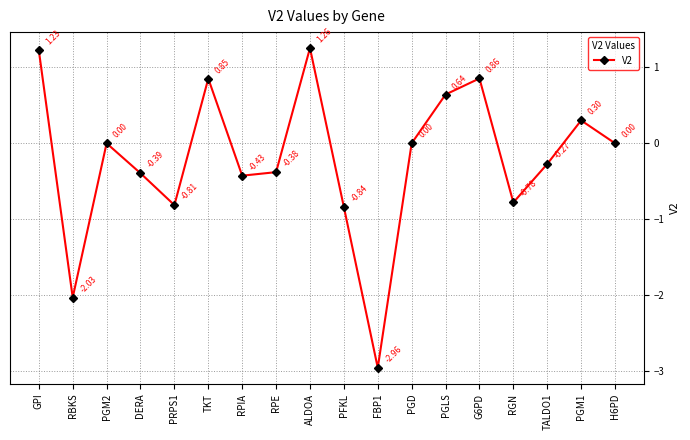

What is the label of the 14th point from the left?

G6PD